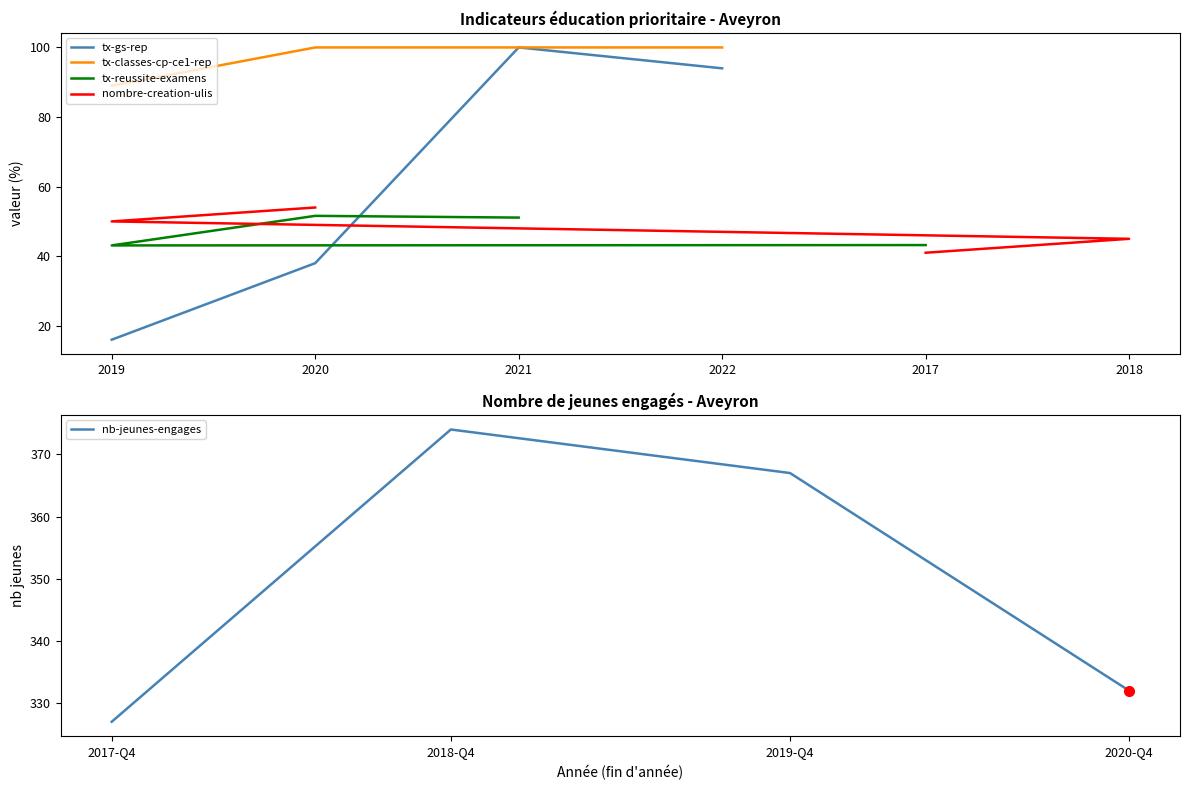

Is it true that tx-classes-cp-ce1-rep equals 138 at 2021?

False